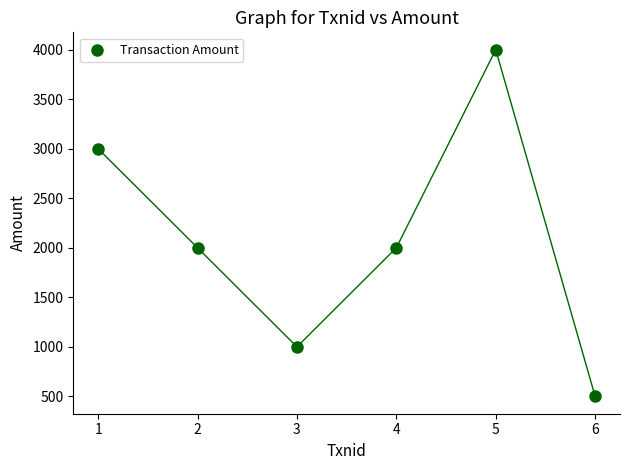

What is the range of Y values (max minus min)?

3500